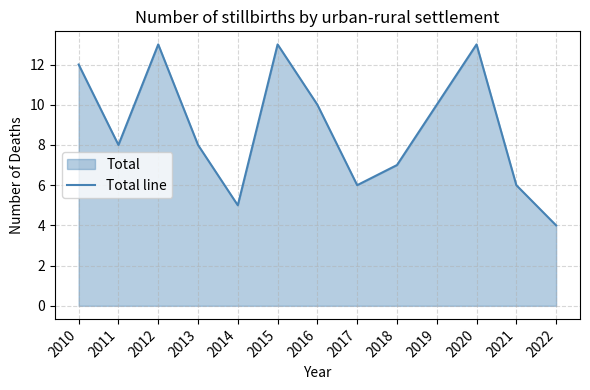

List the labels in order of value, largest first.

2012, 2015, 2020, 2010, 2016, 2019, 2011, 2013, 2018, 2017, 2021, 2014, 2022